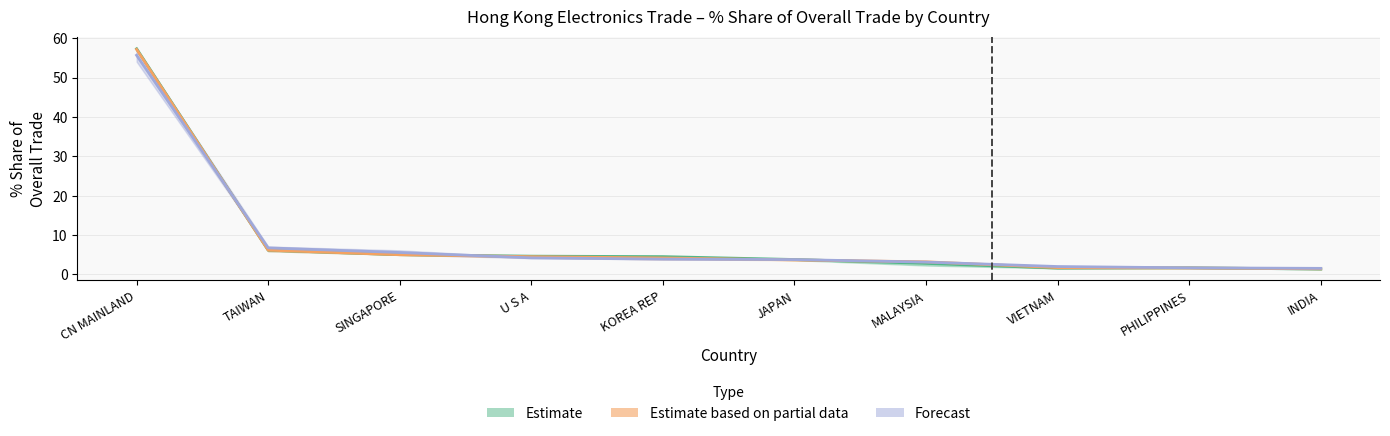

Is it true that Estimate based on partial data equals 6.2 at TAIWAN?

True